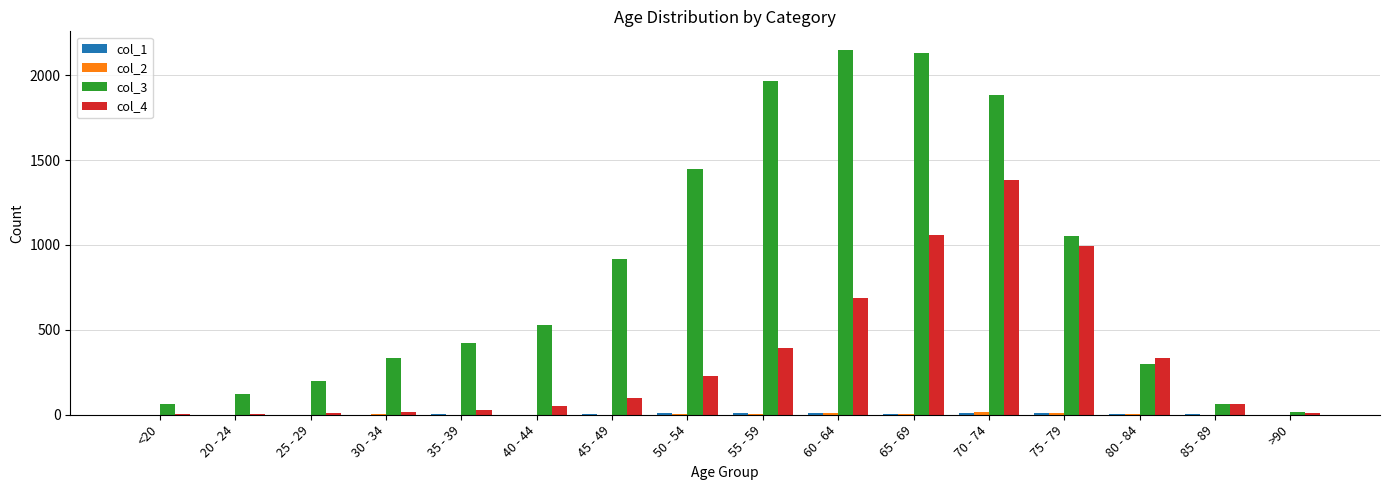

At which category is the sum across all series the highest?

70 - 74